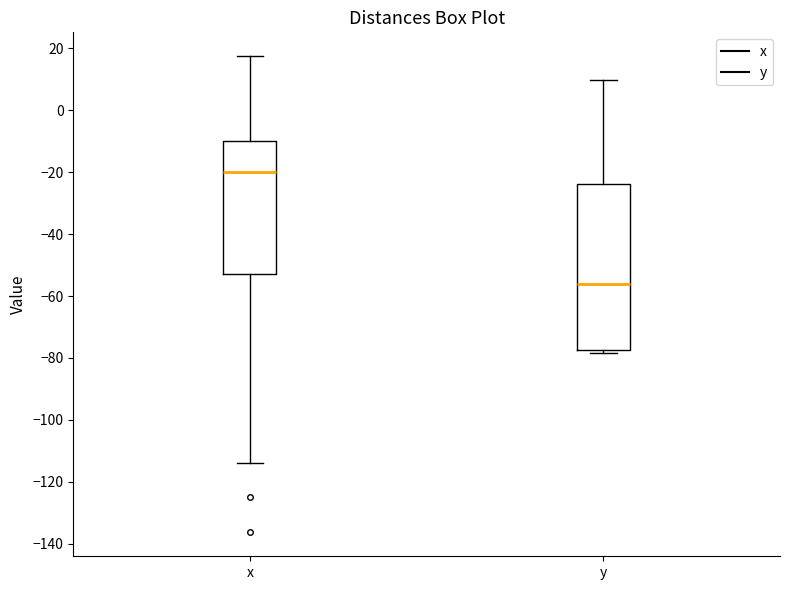

Where does the upper whisker of the box for x end on the y-axis? The values are not printed on the chart, so give them approximately, as read against the axis.

18